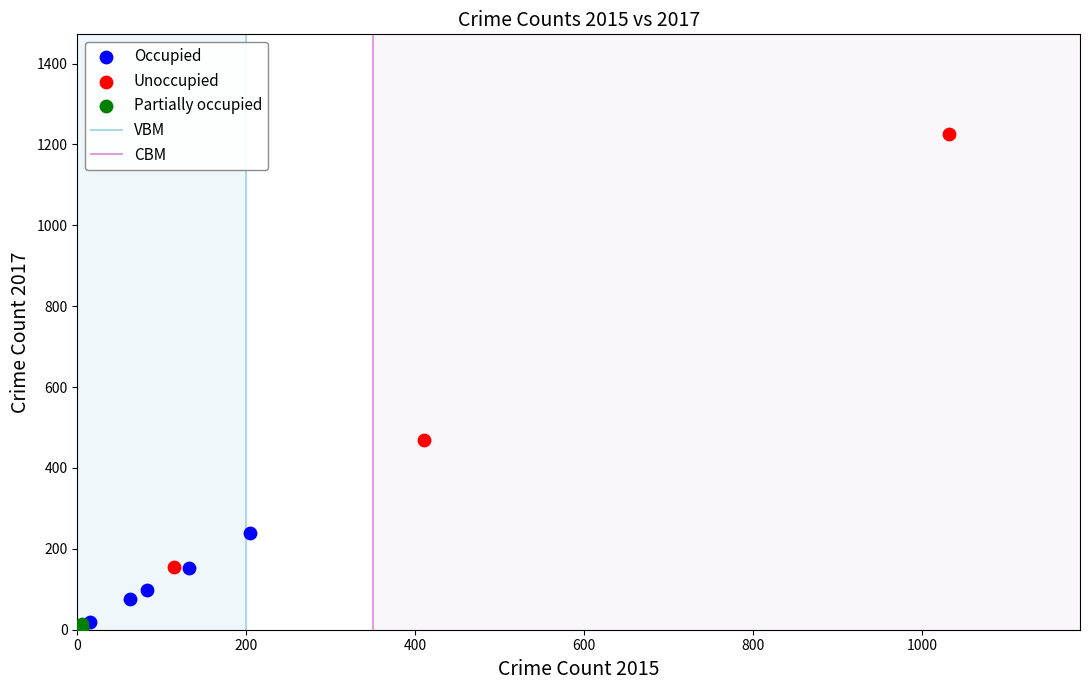

Which series reaches the maximum Y coordinate?

Unoccupied